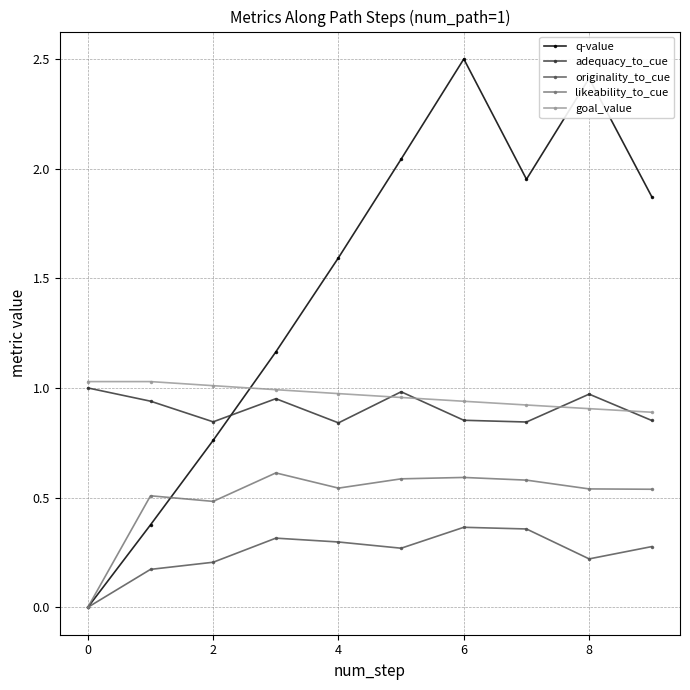

In adequacy_to_cue, how many points are lower than both neighbors (excluding endpoints)?

3